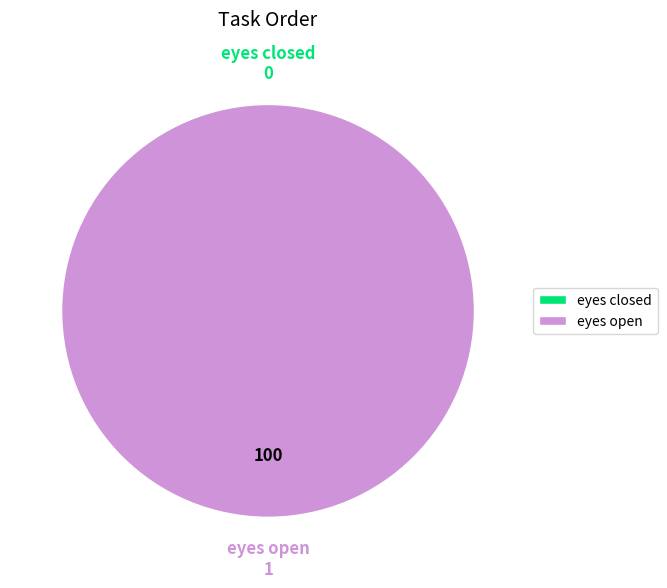

What is the smallest slice in the pie chart?

eyes closed